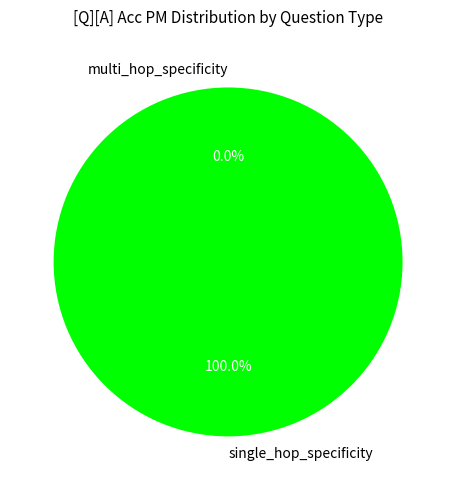

Which slice is the largest?

single_hop_specificity